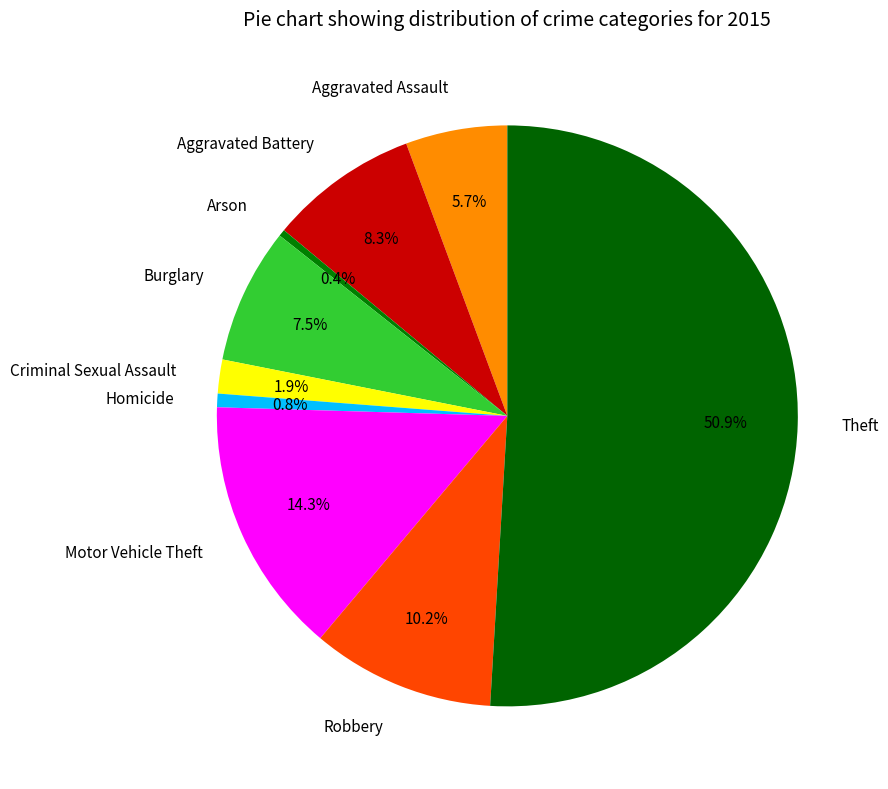

Combined, do Robbery and Motor Vehicle Theft account for over 50%?

No